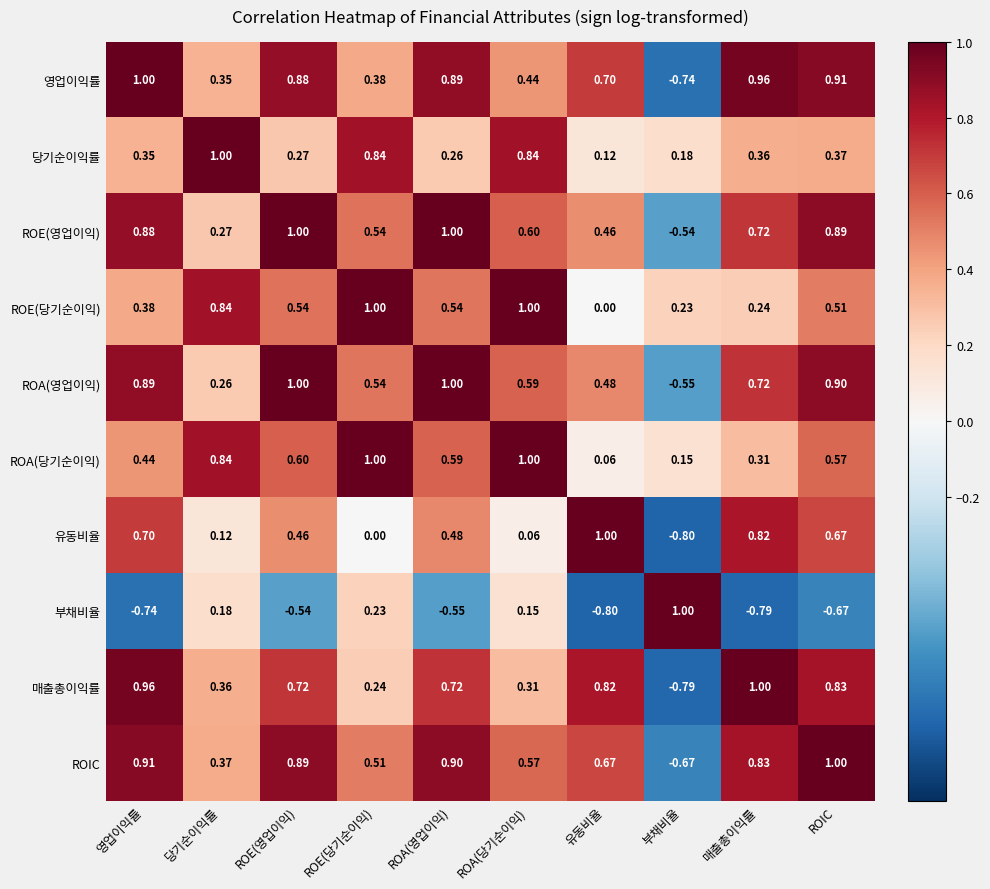

Which category has the lowest value in the 영업이익률 series?

부채비율